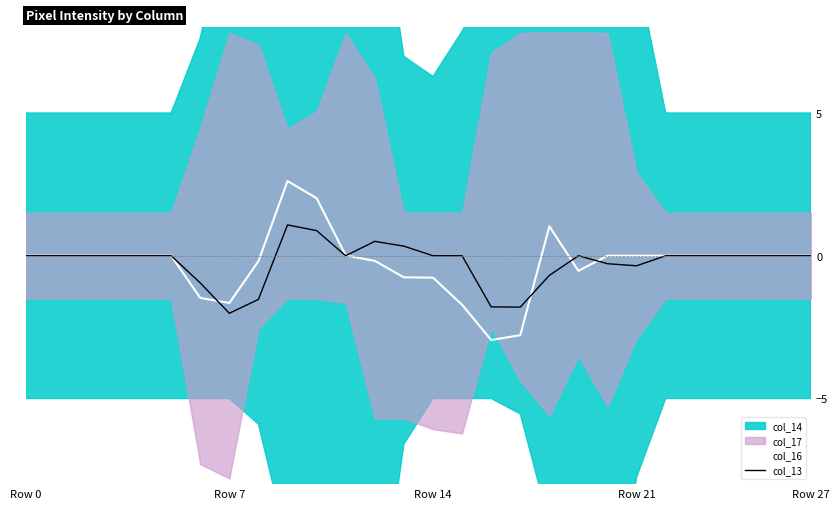

Is it true that col_16 equals -2.8 at Row 7?

False